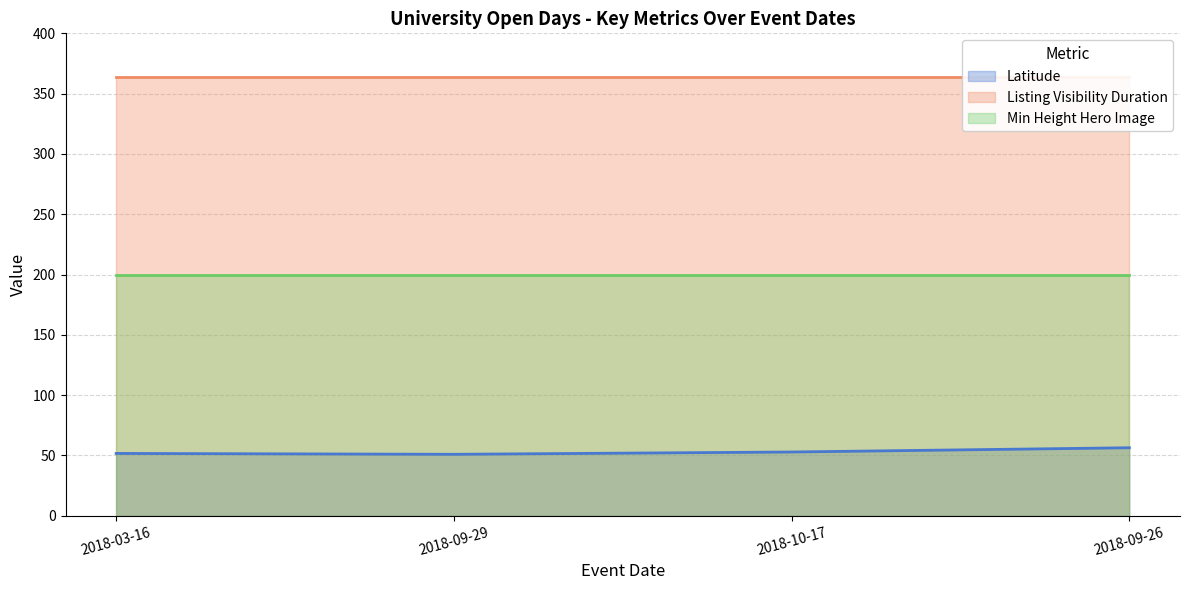

Reading right to left, list all the values displayed in this chart.

Latitude: 56.3	52.8	50.9	51.6
Listing Visibility Duration: 364.0	364.0	364.0	364.0
Min Height Hero Image: 200.0	200.0	200.0	200.0